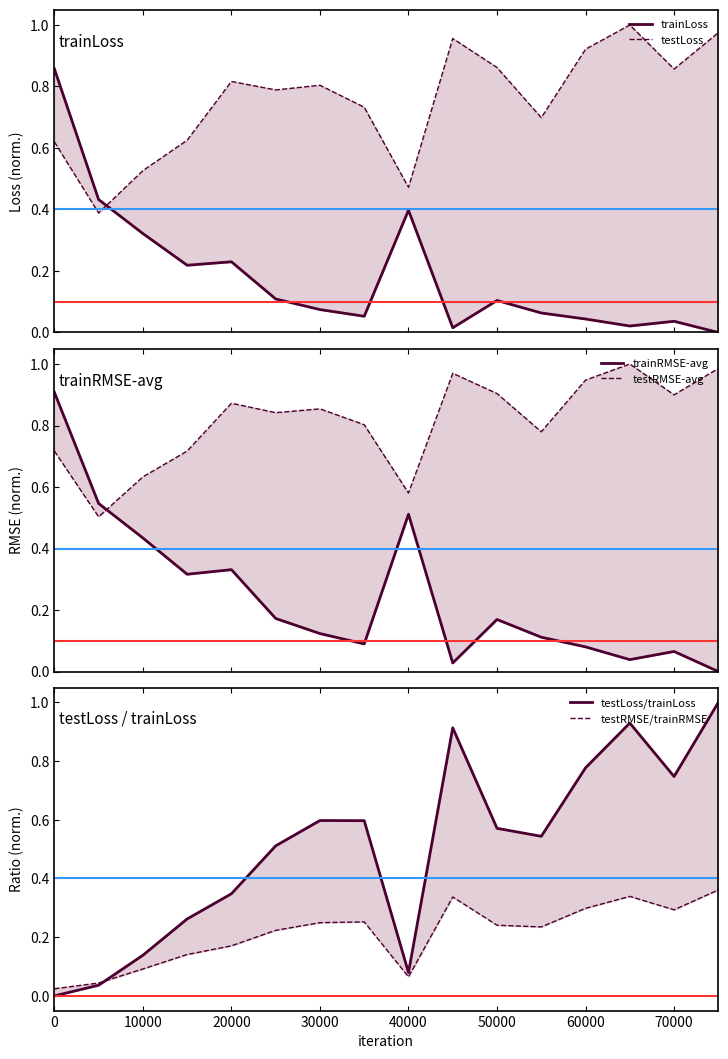

True or false: testLoss/trainLoss and trainRMSE-avg cross at least once.

True